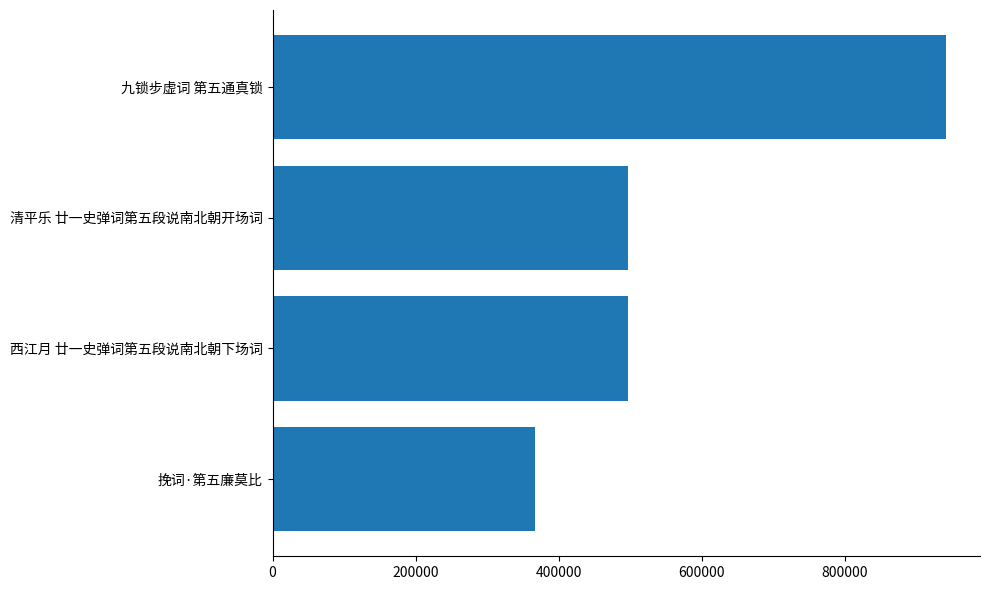

True or false: the data shows 1560015 at 九锁步虚词 第五通真锁.

False